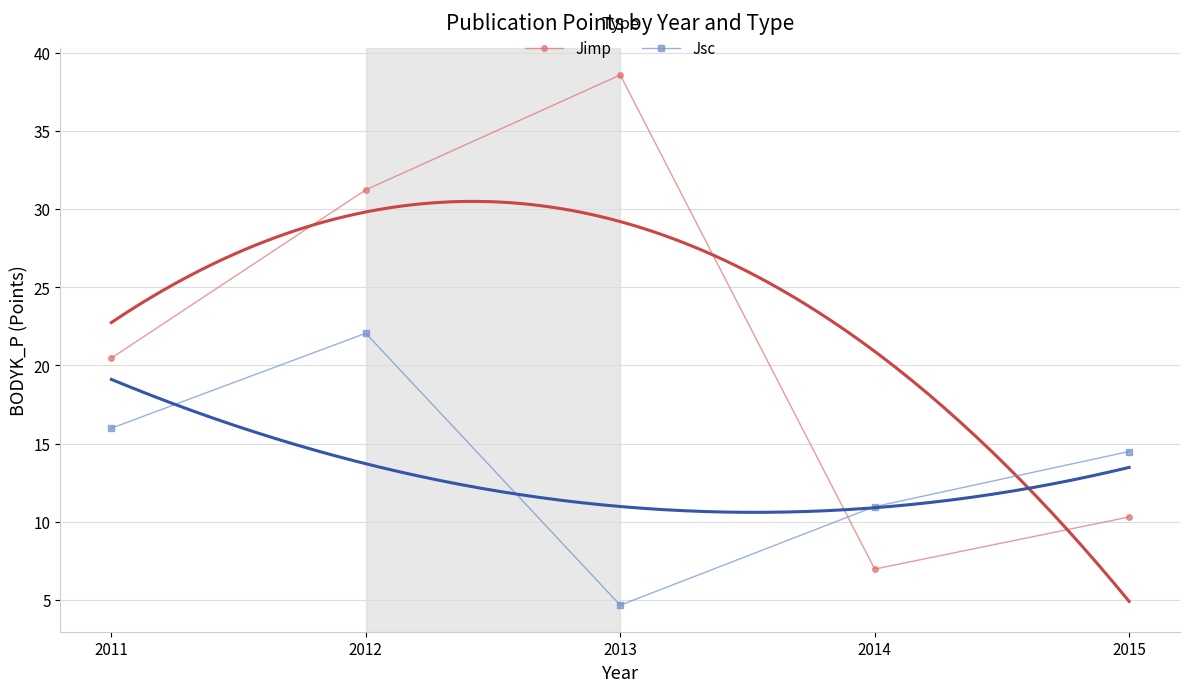

At which label is Jsc closest to 13?

2015